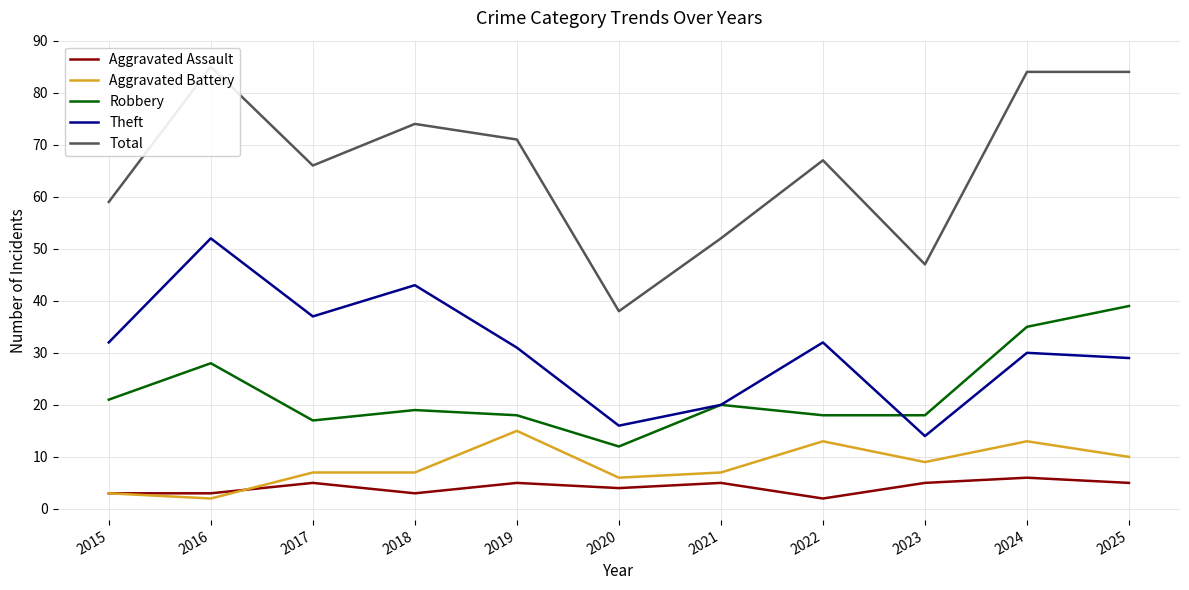

Reading left to right, list all the values displayed in this chart.

Aggravated Assault: 3	3	5	3	5	4	5	2	5	6	5
Aggravated Battery: 3	2	7	7	15	6	7	13	9	13	10
Robbery: 21	28	17	19	18	12	20	18	18	35	39
Theft: 32	52	37	43	31	16	20	32	14	30	29
Total: 59	85	66	74	71	38	52	67	47	84	84